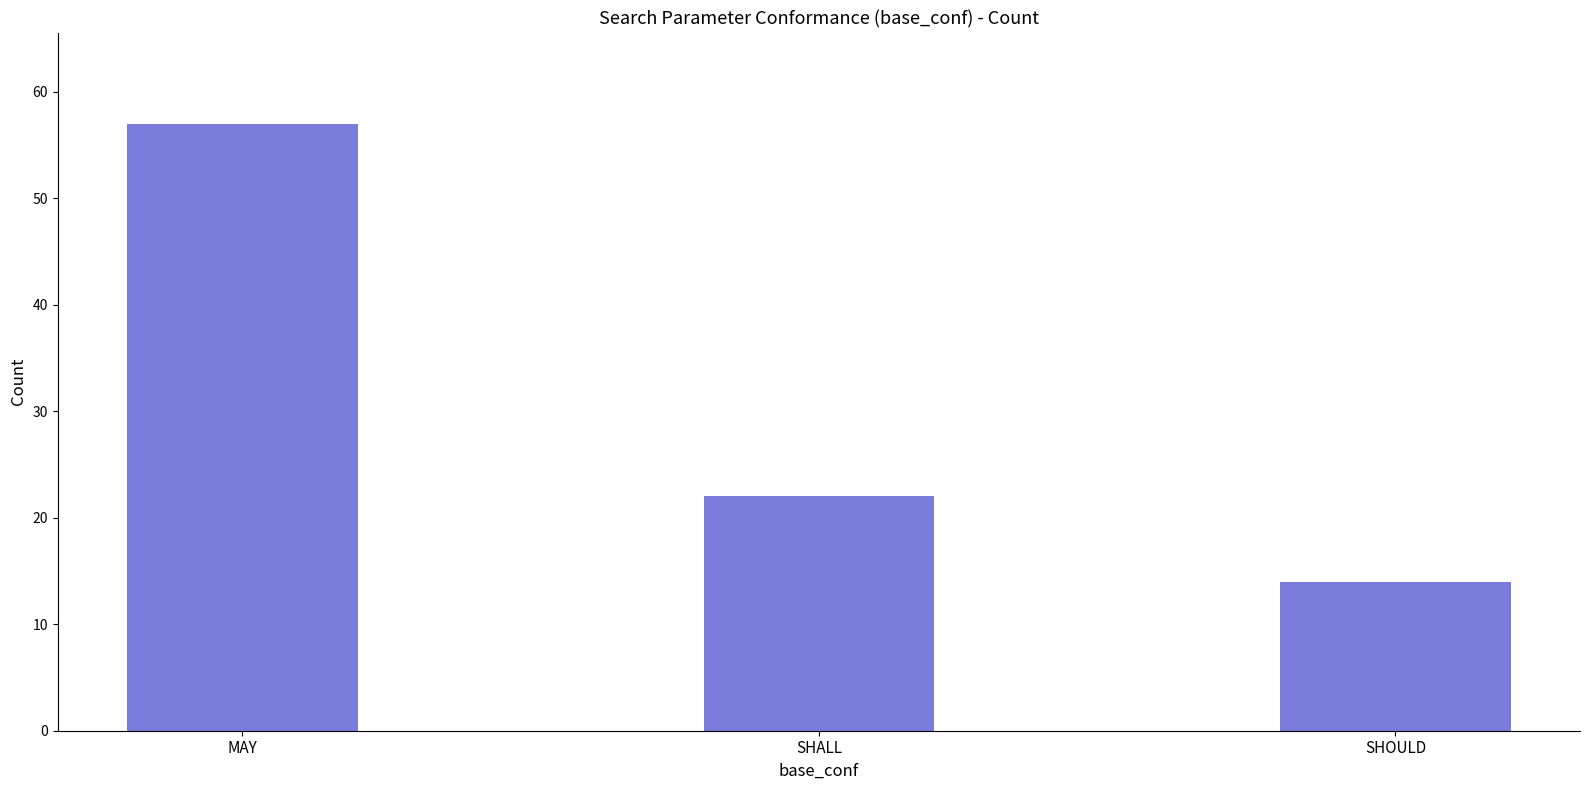

Reading left to right, extract all data points from this chart.

MAY=57	SHALL=22	SHOULD=14